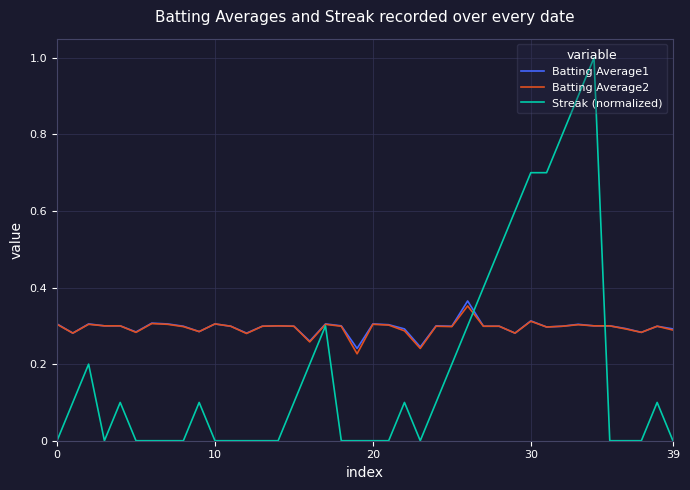

What is the greatest value displayed?

1.0